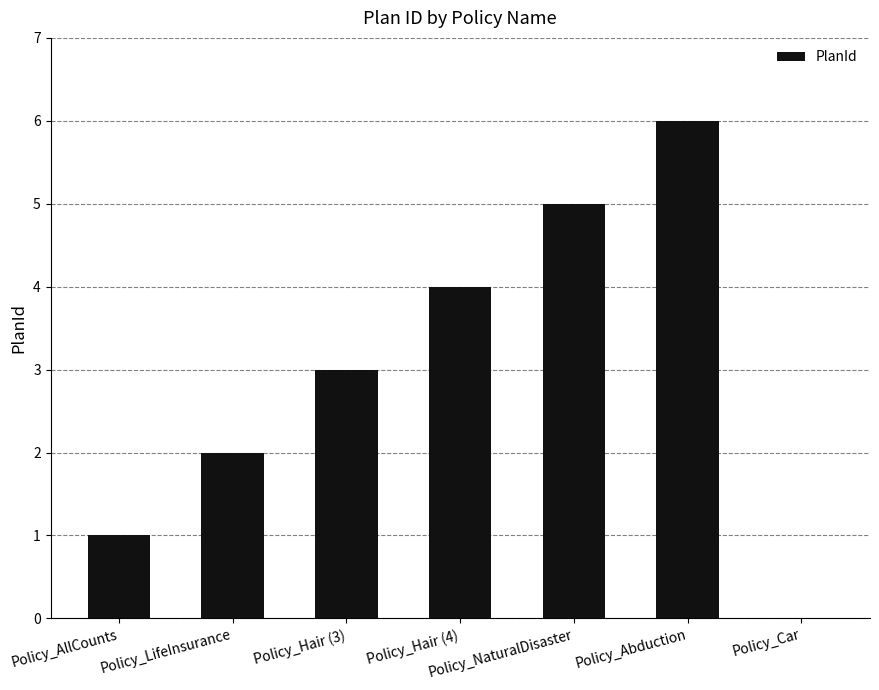

What is the maximum value shown in the chart?

6